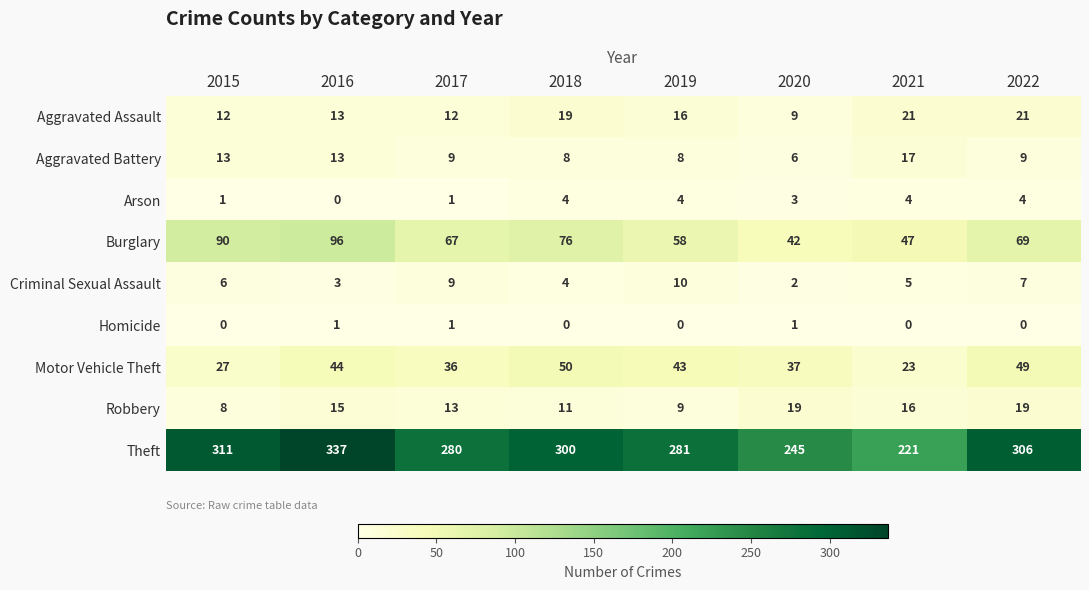

True or false: Robbery has a value of 13 at 2020.

False